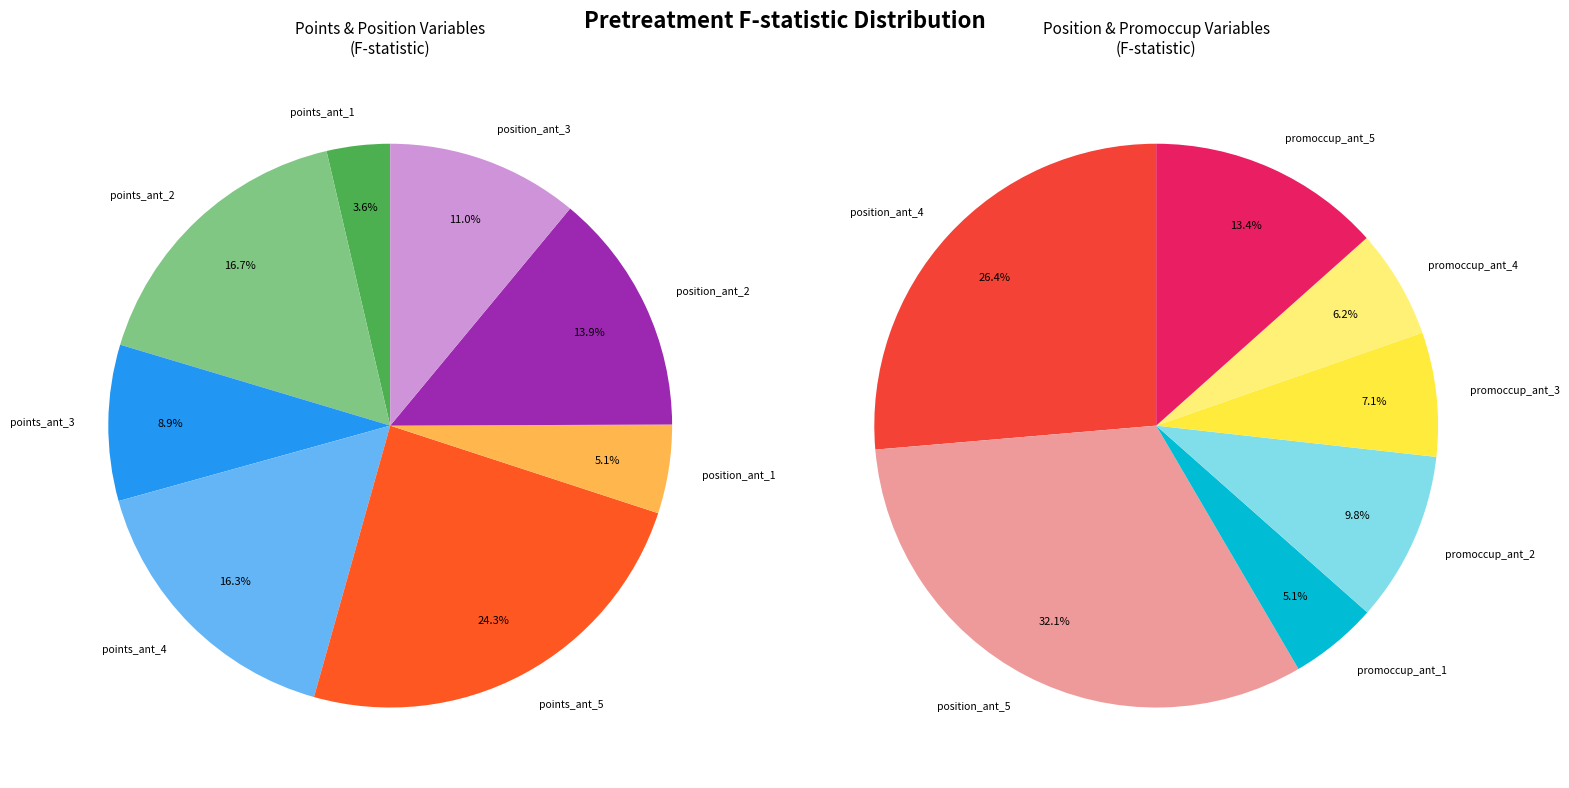

Does any single category account for the majority?

No